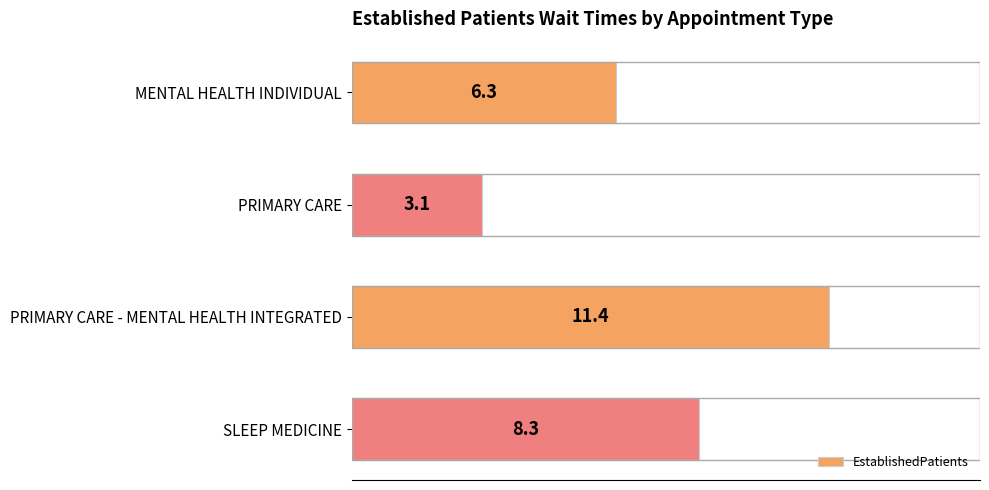

Where is the data nearest to the value 7?

MENTAL HEALTH INDIVIDUAL